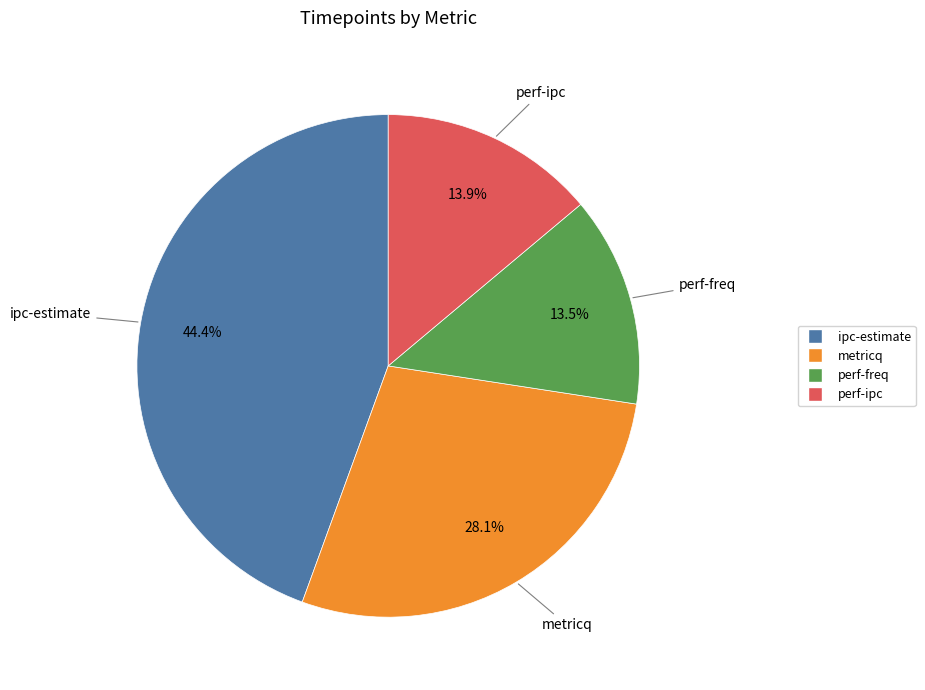

What is the largest slice in the pie chart?

ipc-estimate